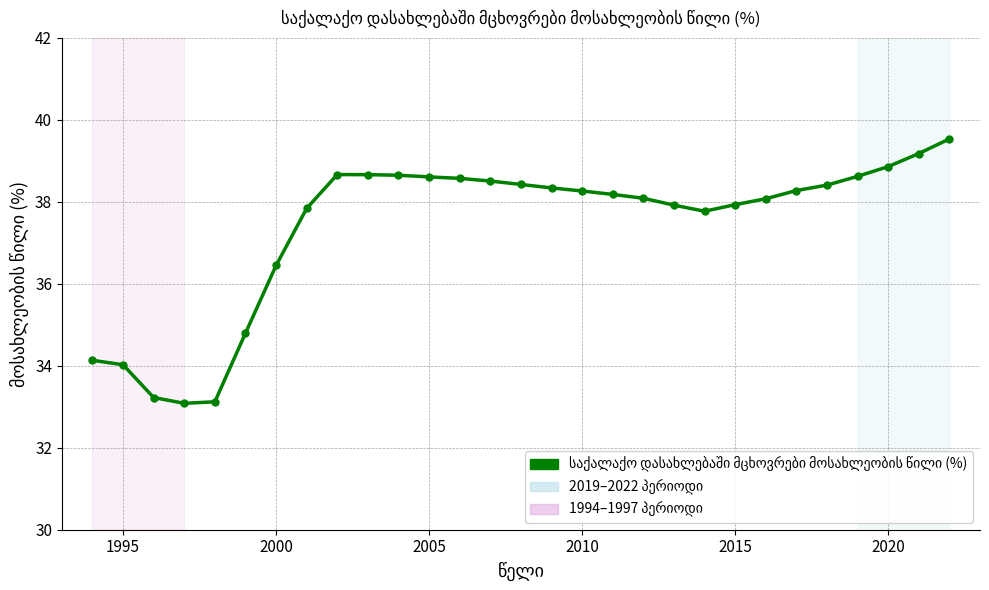

What is the difference between the maximum and minimum values?

6.5